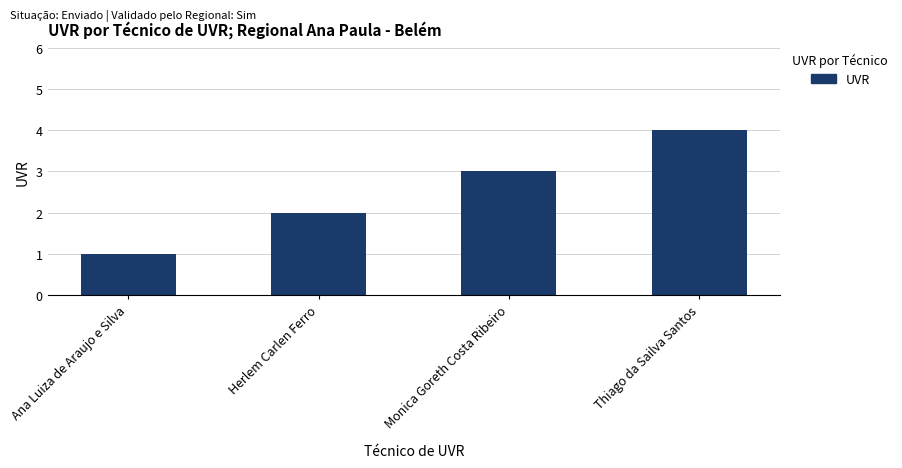

What is the difference between the maximum and minimum values?

3